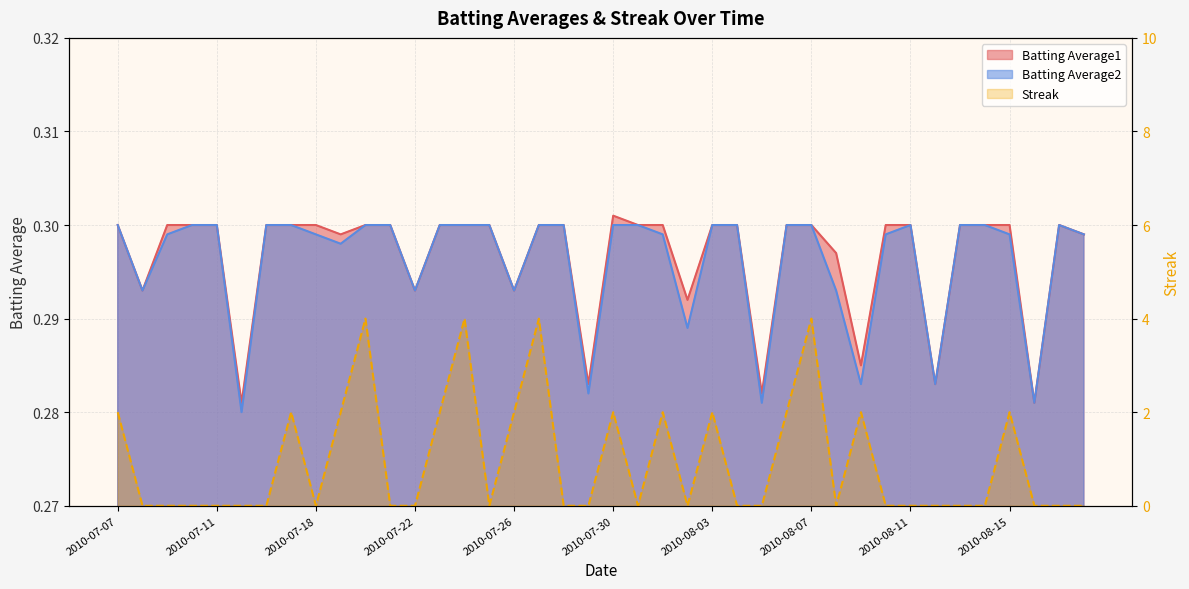

Count the number of categories in the chart.

40